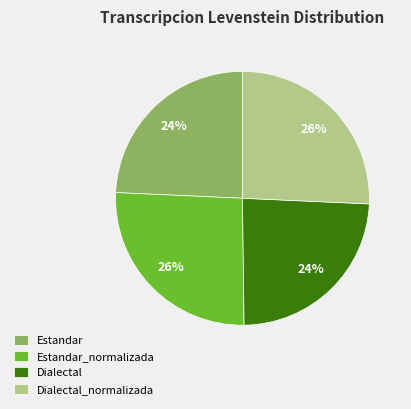

Between Estandar and Estandar_normalizada, which is larger?

Estandar_normalizada